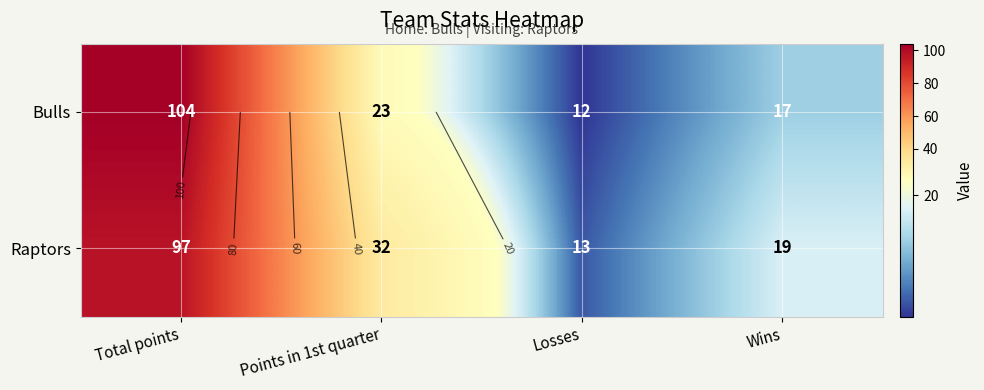

How many data points in Raptors are less than 32?

2